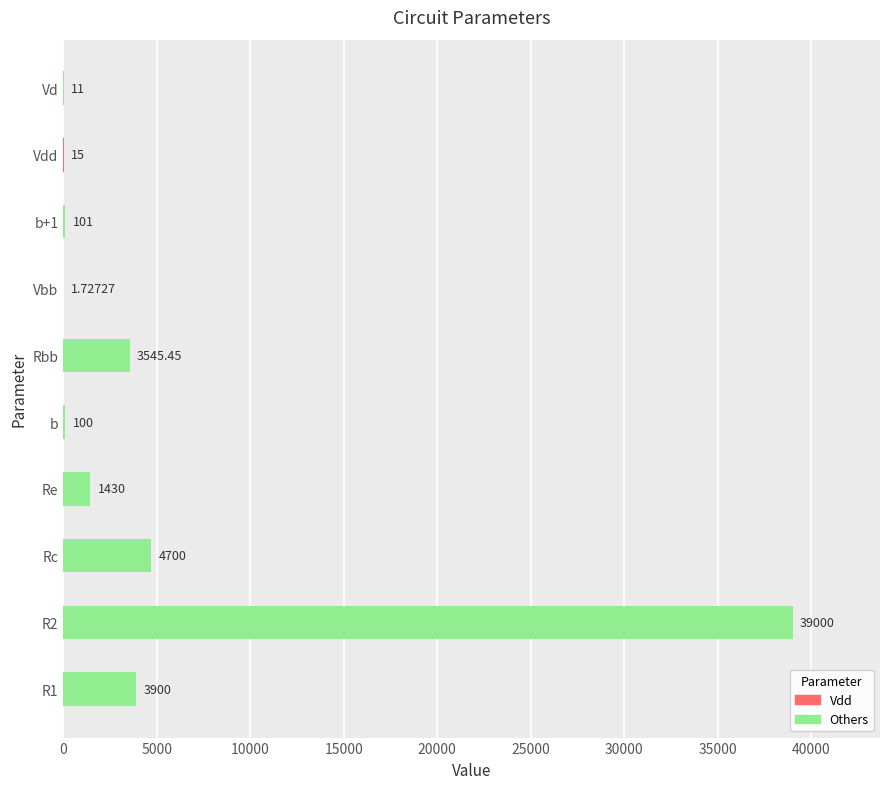

What is the change in value from R2 to b?

-38900.0